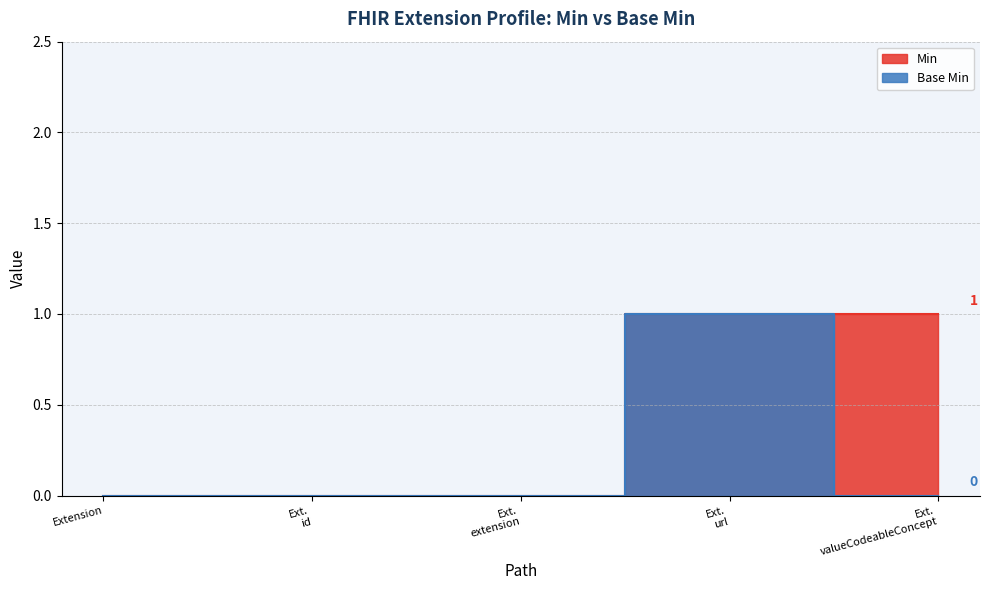

What is the label of the 4th point from the right?

Ext. id